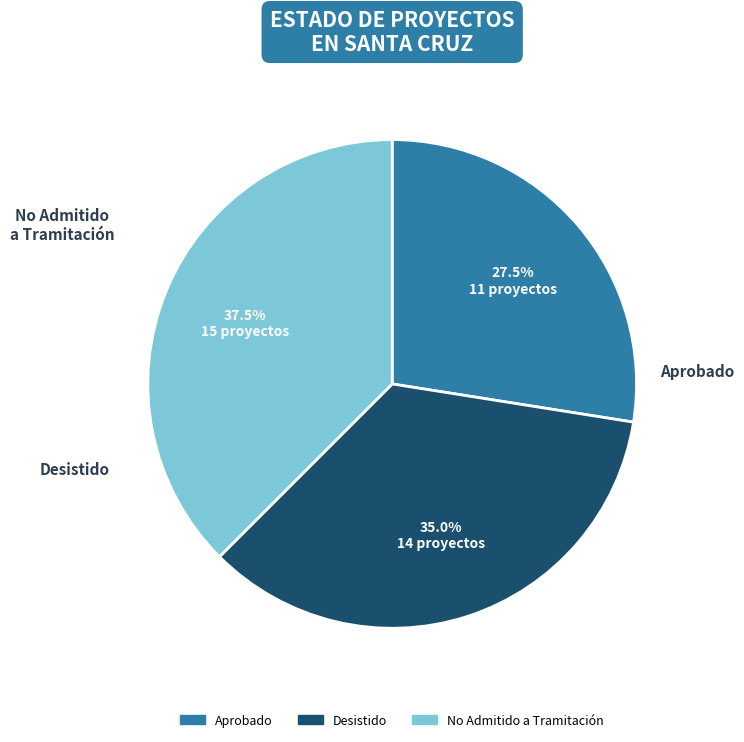

Rank the categories by value from highest to lowest.

No Admitido a Tramitación, Desistido, Aprobado